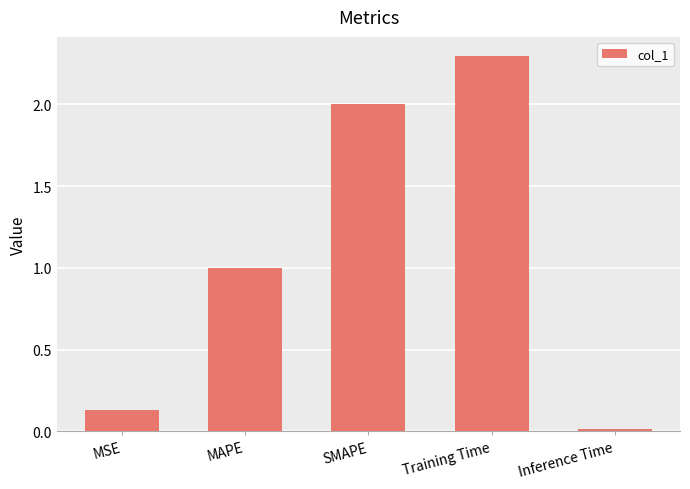

Are the bars grouped side by side (vs. stacked)?

No